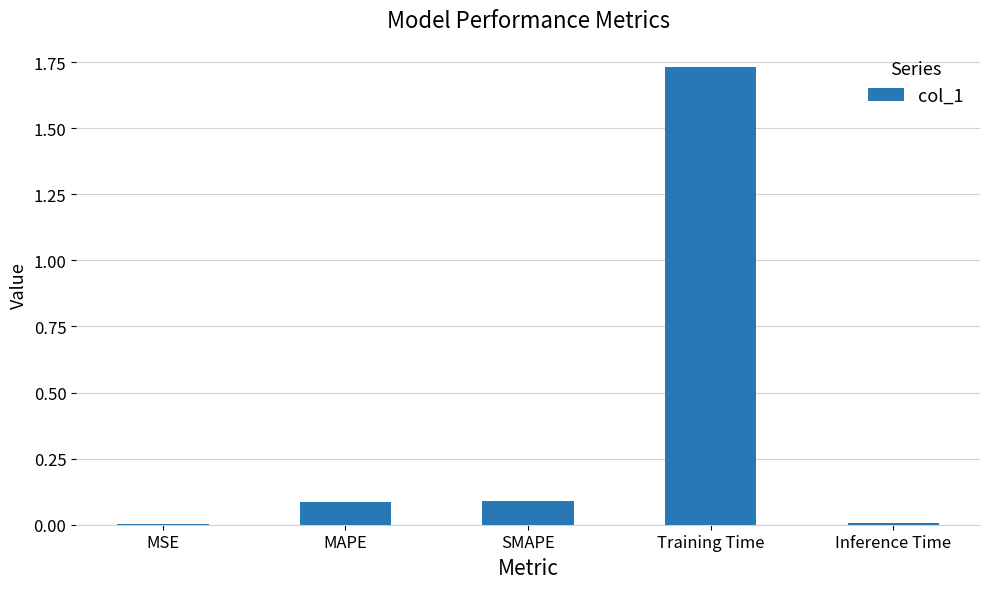

Which has a higher value, Training Time or Inference Time?

Training Time